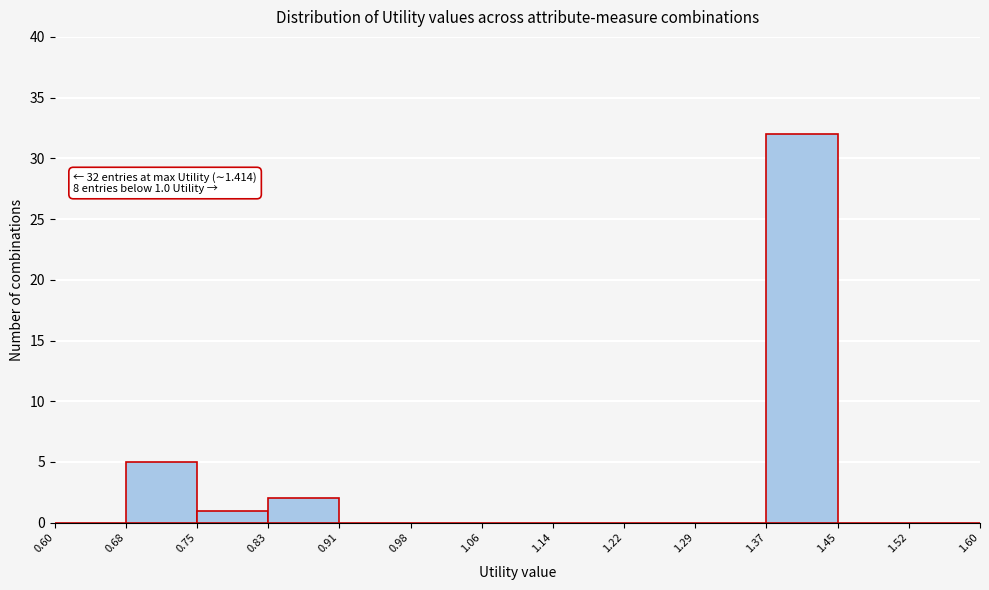

Over which range of the x-axis is the bar tallest?

1.37 to 1.45